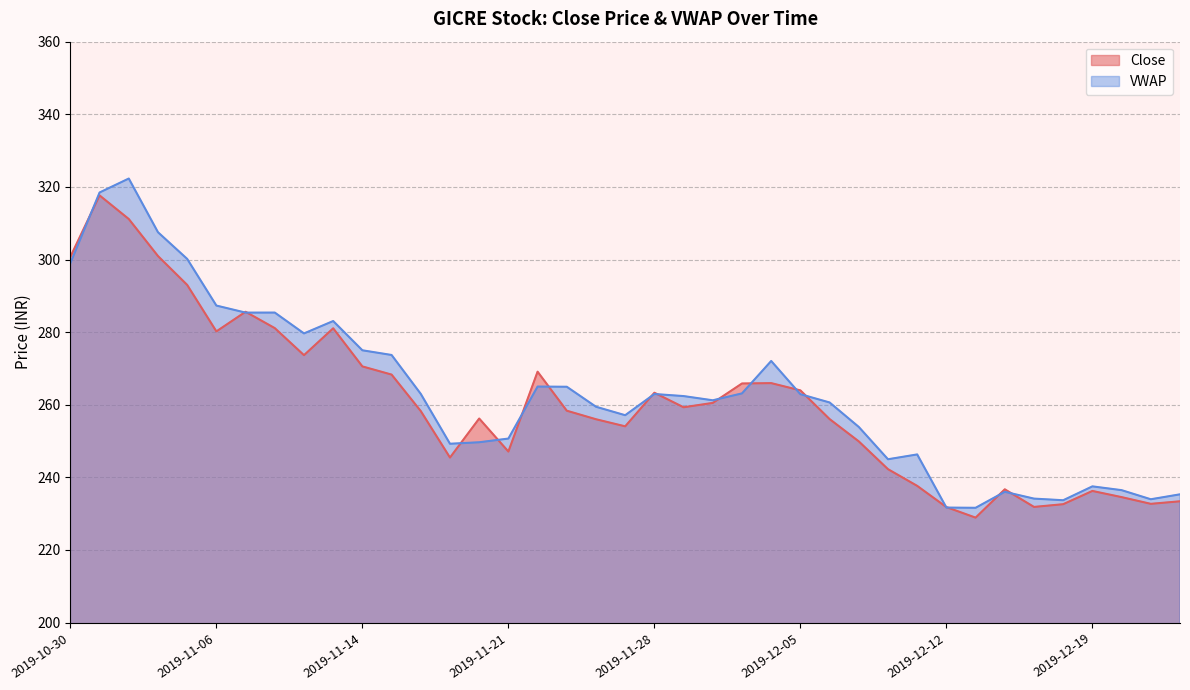

Where does the Close series first go above 258?

2019-10-30